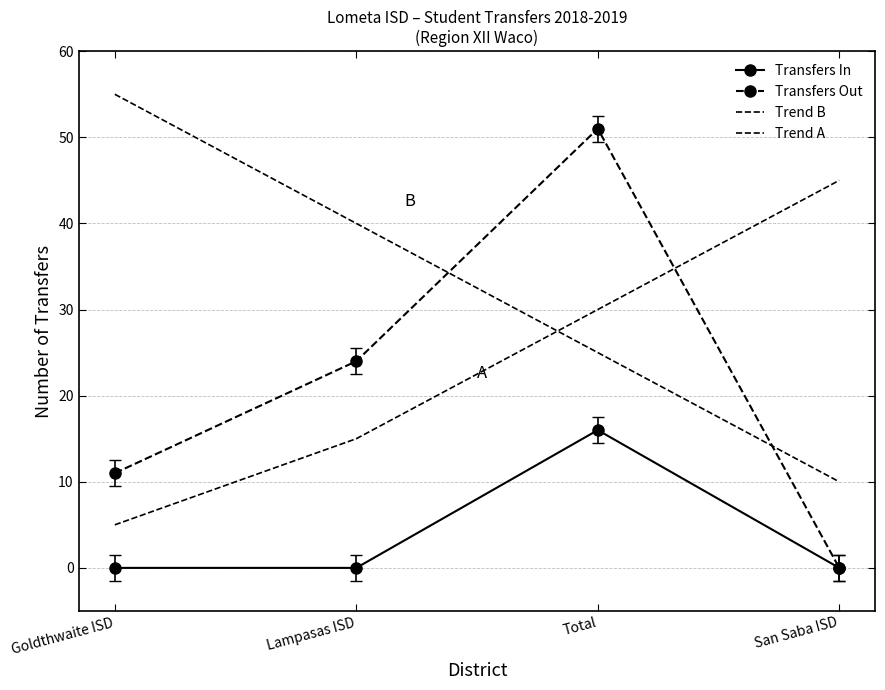

The value of Transfers Out at Total is 51. True or false?

True